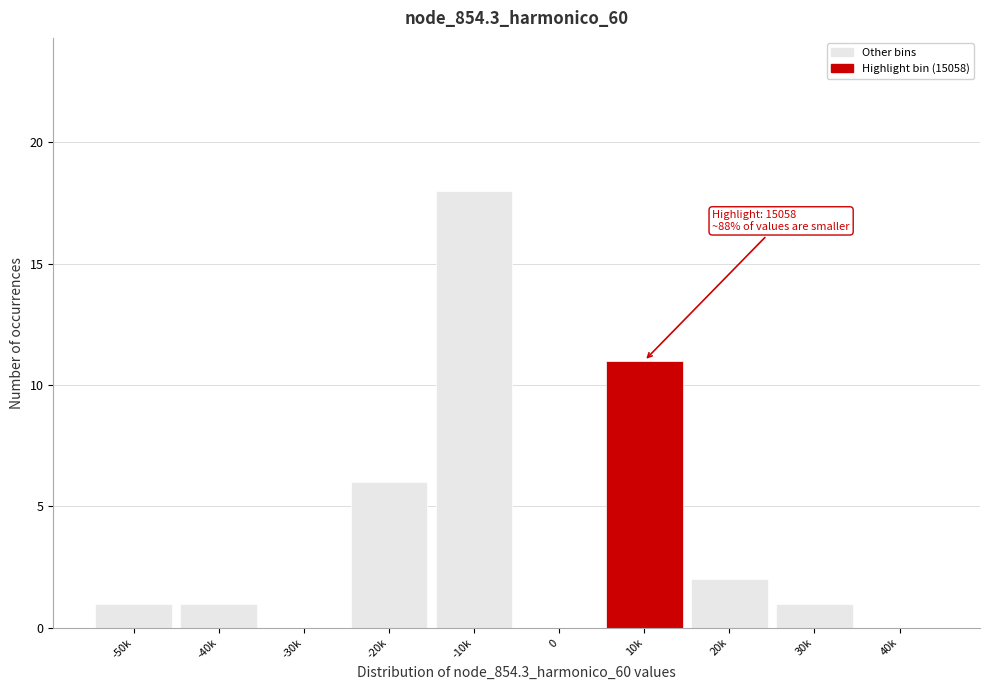

Reading left to right, extract all data points from this chart.

-50k=1	-40k=1	-30k=0	-20k=6	-10k=18	0=0	10k=11	20k=2	30k=1	40k=0